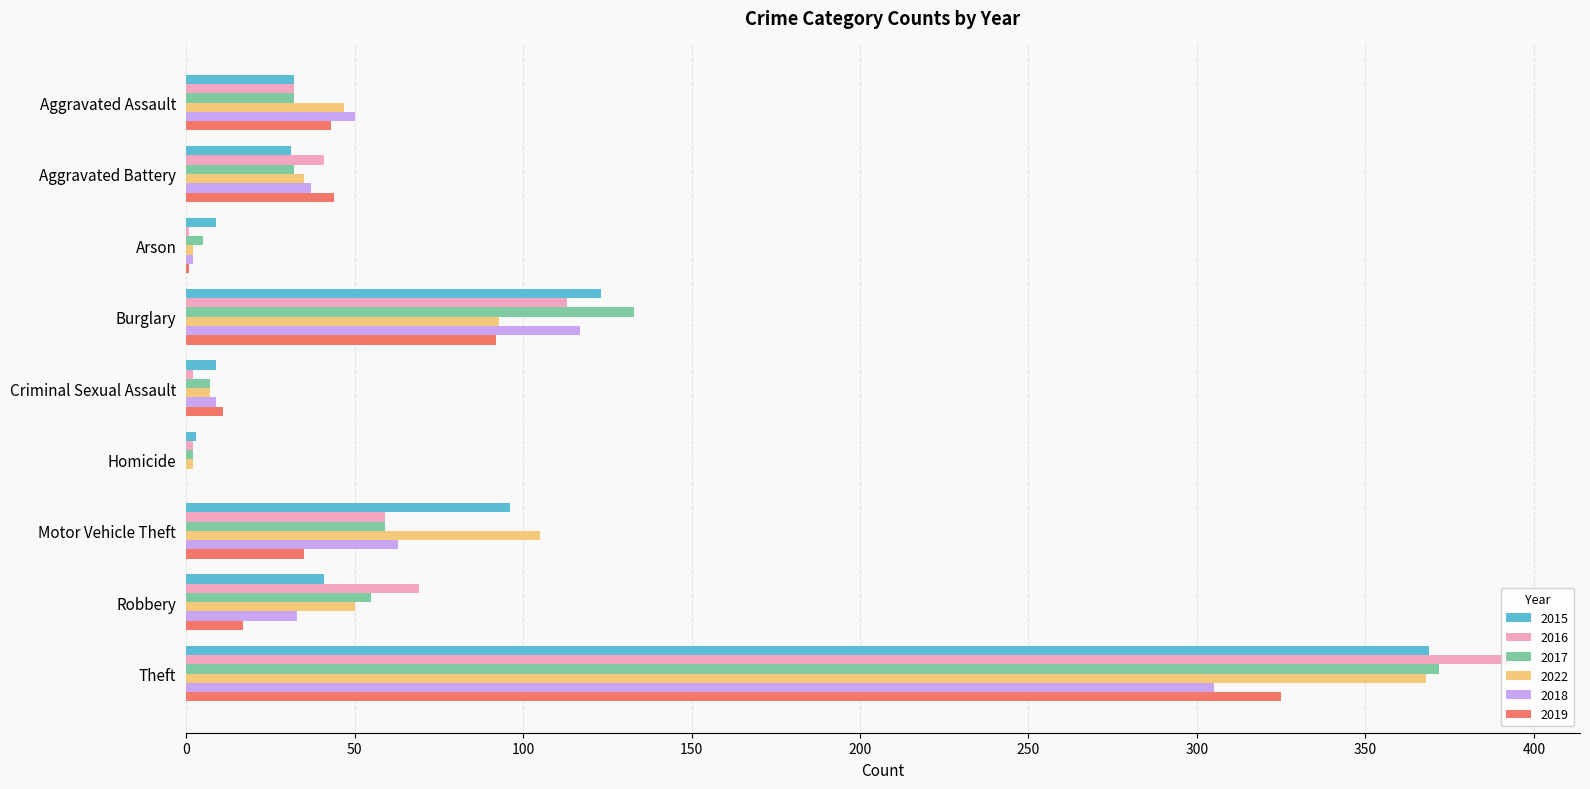

What is the difference between the highest and lowest values at Theft?

89